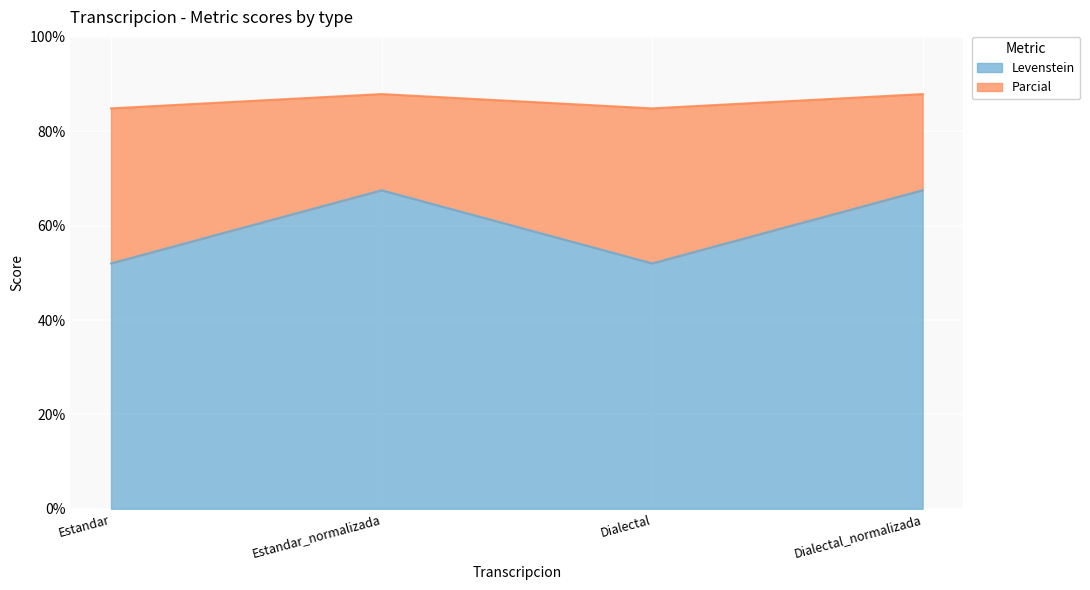

True or false: Levenstein and Parcial cross at least once.

False